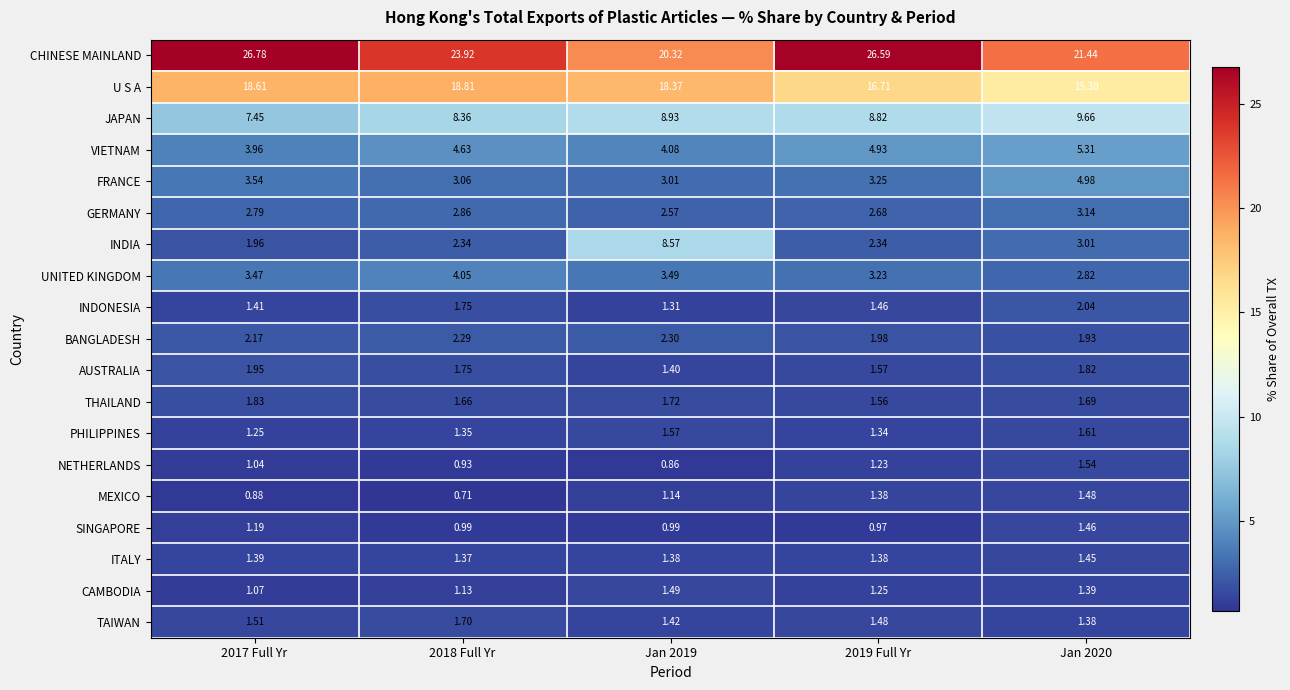

Is the value of FRANCE at Jan 2020 greater than the value of INDONESIA at 2018 Full Yr?

Yes